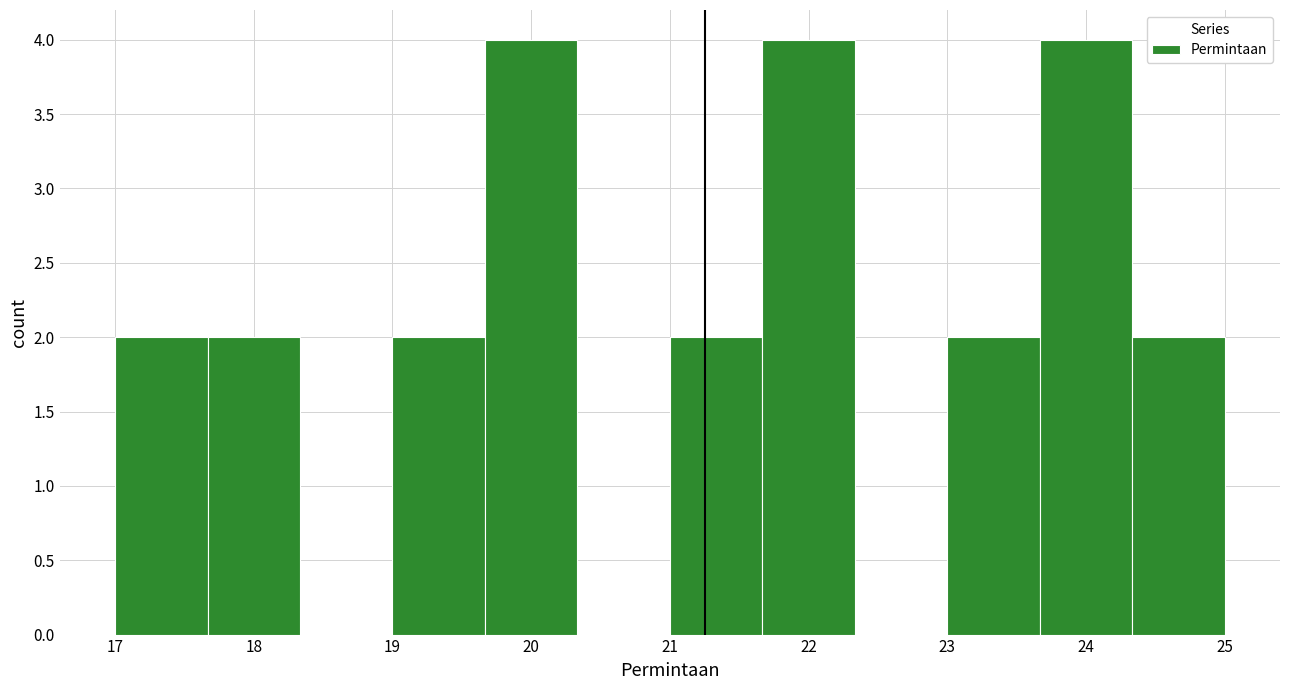

How tall is the bar that spans 19.7 to 20.3 on the x-axis? Neither the bar edges nor the heights are printed on the chart, so give them approximately, as read against the axes.

4